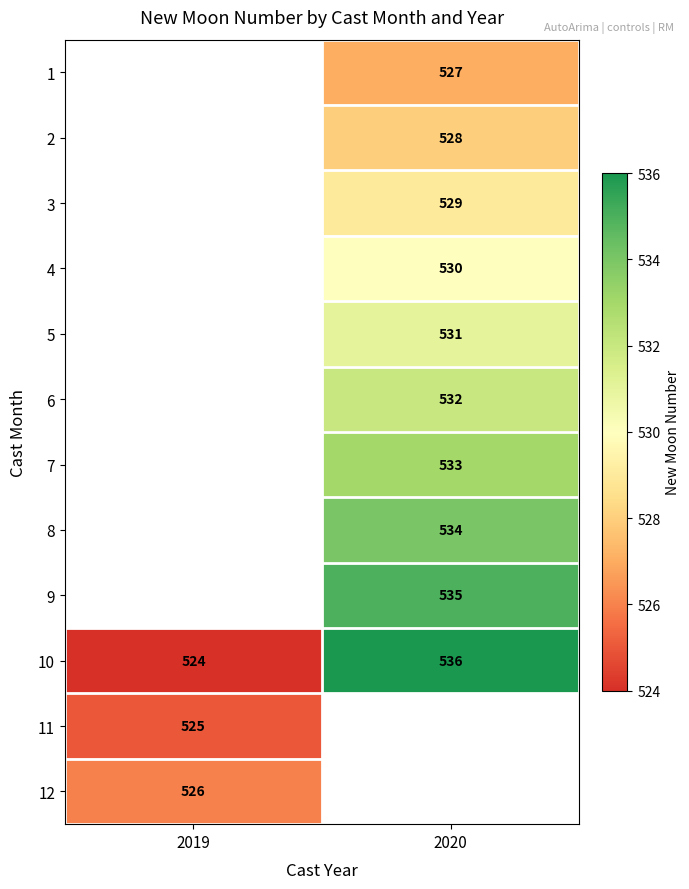

Which category has the lowest value across all series?

2019